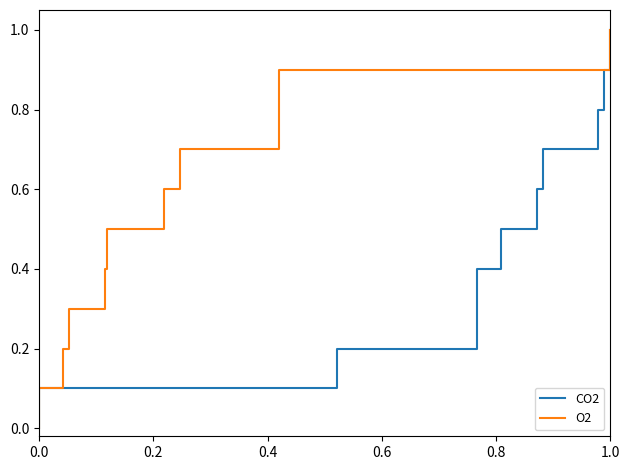

True or false: O2 and CO2 cross at least once.

False